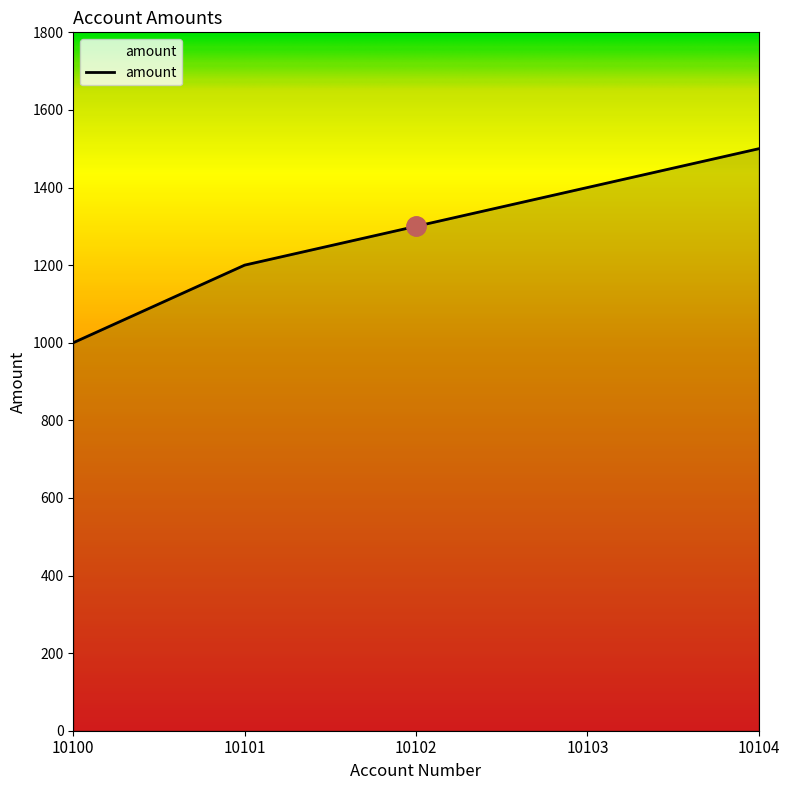

List the labels in order of value, smallest first.

10100, 10101, 10102, 10103, 10104